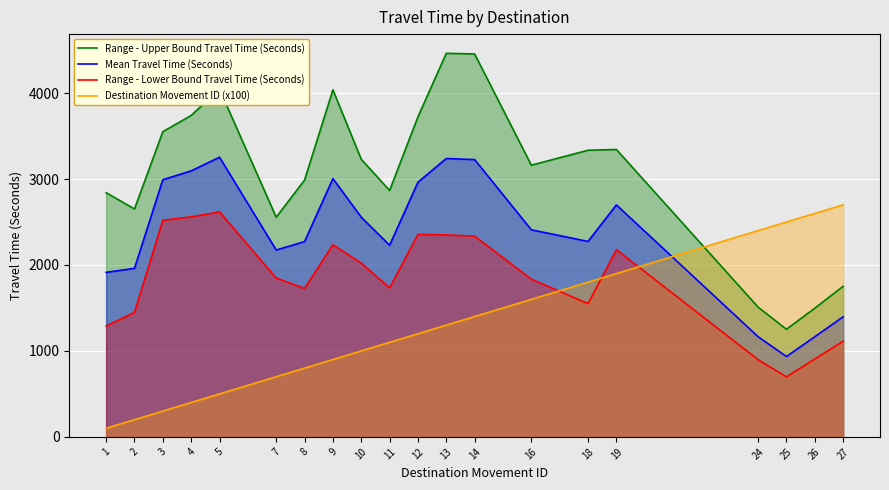

Reading right to left, transcribe all the data shown in this chart.

Range - Upper Bound Travel Time (Seconds): 1752	1497	1252	1509	3344	3335	3161	4455	4463	3724	2867	3230	4038	2988	2556	4044	3740	3551	2652	2841
Mean Travel Time (Seconds): 1397	1165	935	1165	2699	2274	2409	3226	3239	2963	2230	2556	3005	2272	2174	3254	3095	2992	1961	1914
Range - Lower Bound Travel Time (Seconds): 1113	906	698	898	2178	1550	1835	2335	2350	2356	1734	2022	2236	1727	1848	2617	2560	2520	1449	1289
Destination Movement ID (x100): 2700	2600	2500	2400	1900	1800	1600	1400	1300	1200	1100	1000	900	800	700	500	400	300	200	100